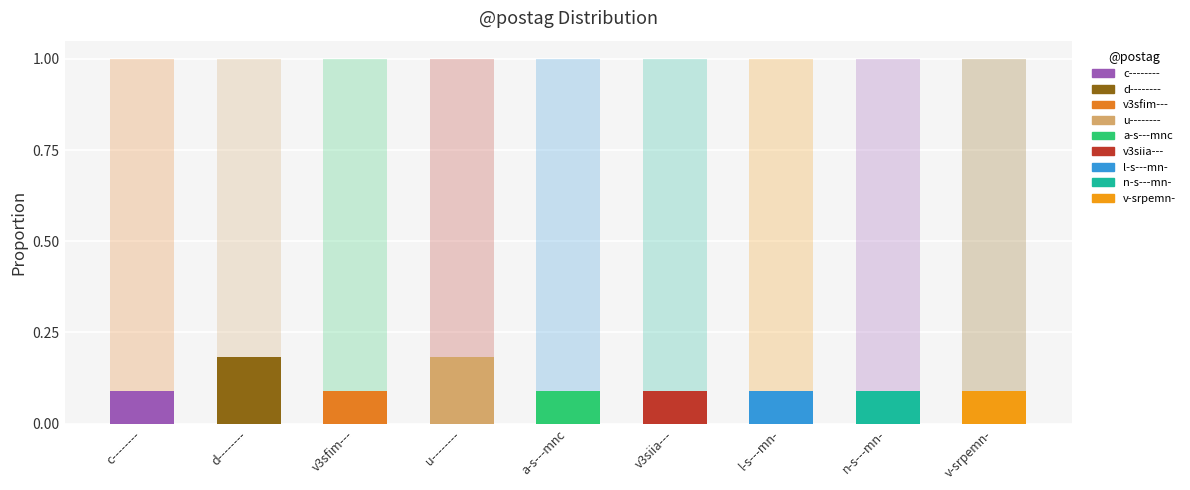

True or false: the data shows 0.2 at a-s---mnc.

False